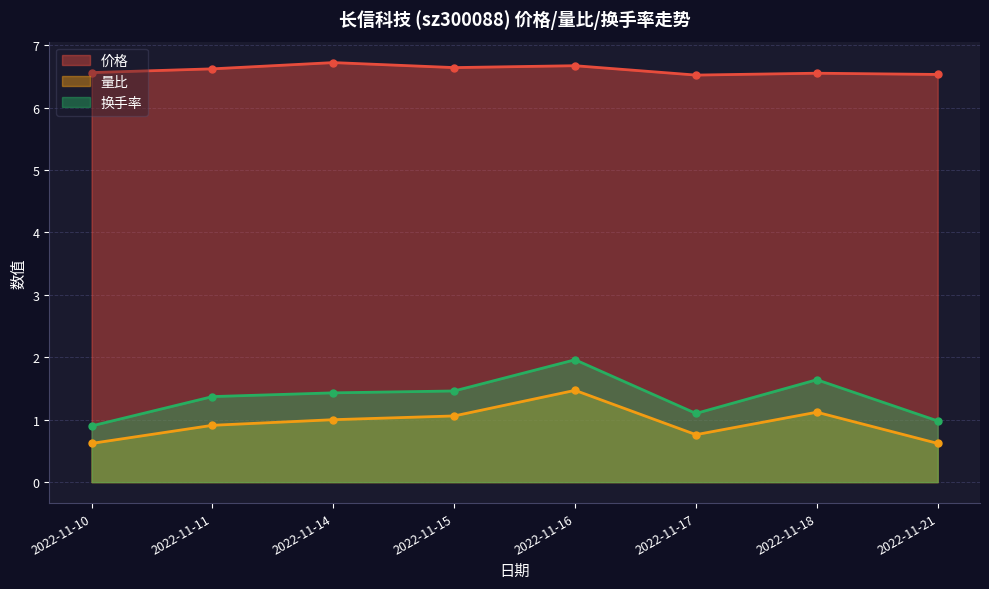

What are all the series names shown in the legend?

价格, 量比, 换手率